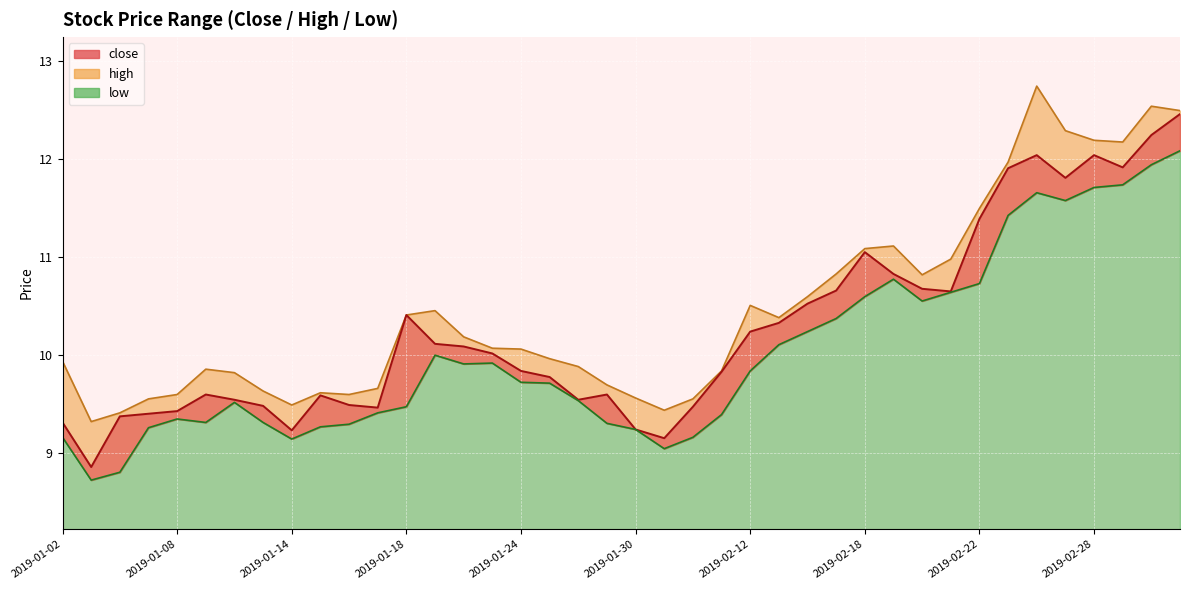

What position from the left is 2019-02-01?

23